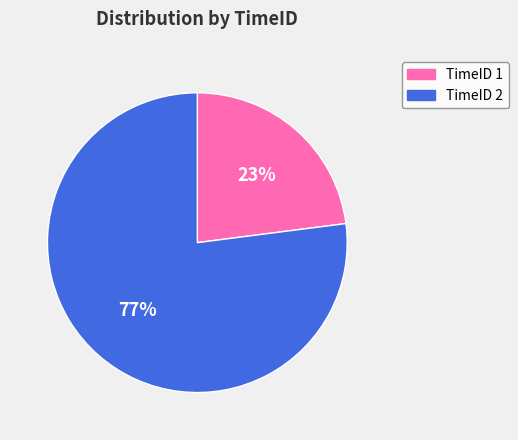

Between TimeID 2 and TimeID 1, which is larger?

TimeID 2